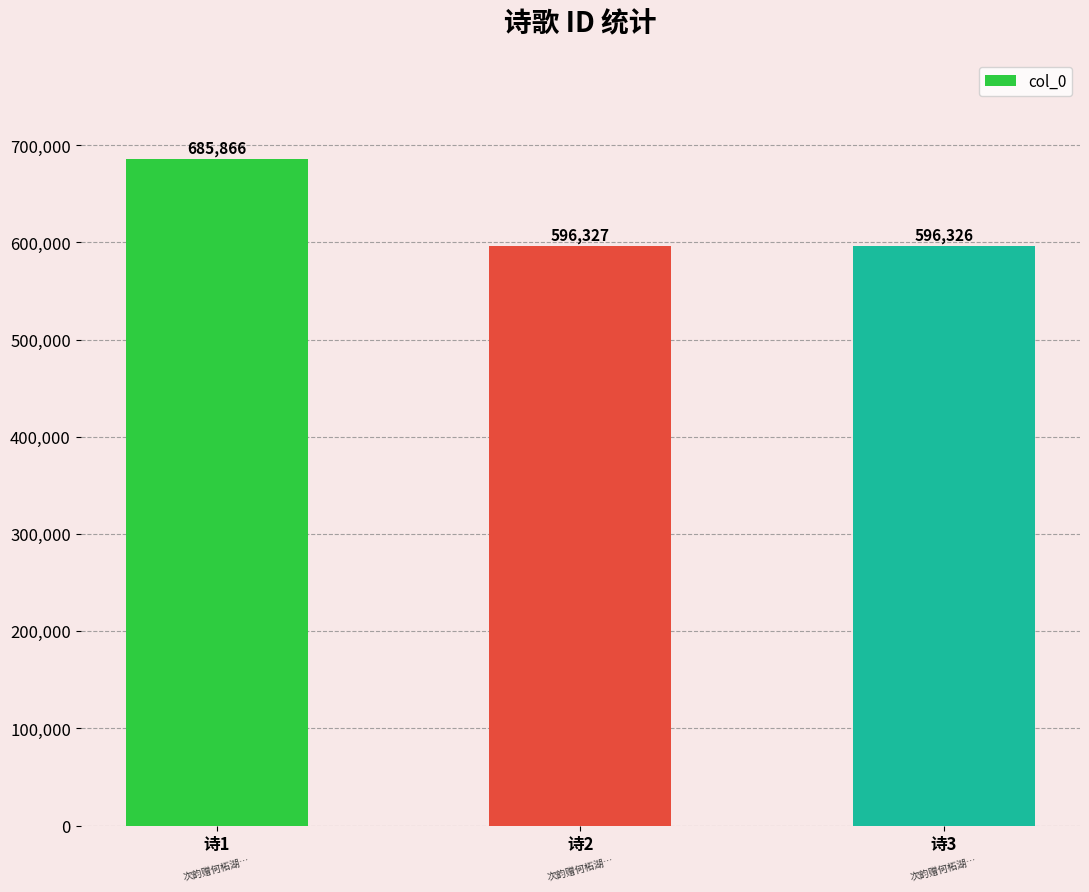

What is the value of the 2nd bar from the left?

596327